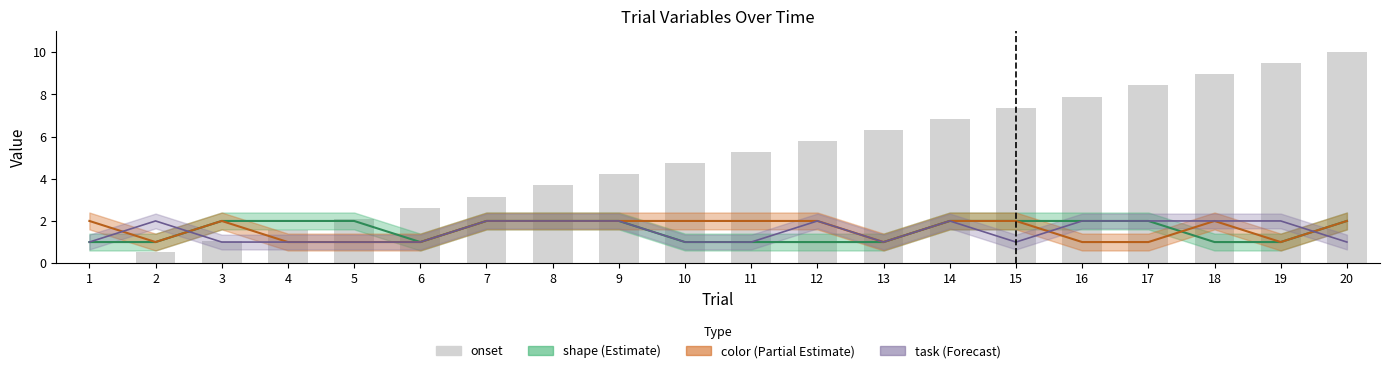

List the labels in order of value, largest first.

20, 19, 18, 17, 16, 15, 14, 13, 12, 11, 10, 9, 8, 7, 6, 5, 4, 3, 2, 1